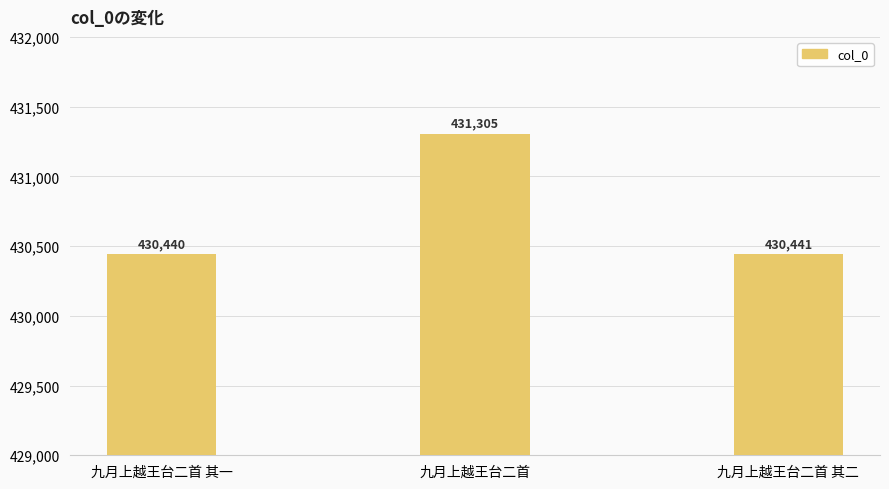

What is the approximate value at 九月上越王台二首?

431305